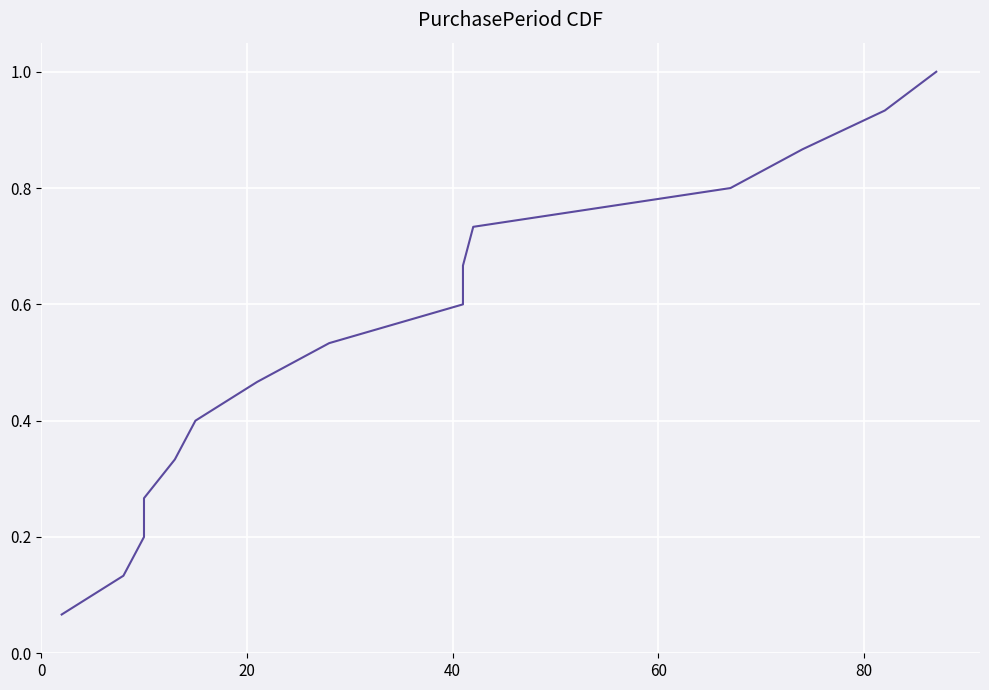

What is the sum of all values?

8.0